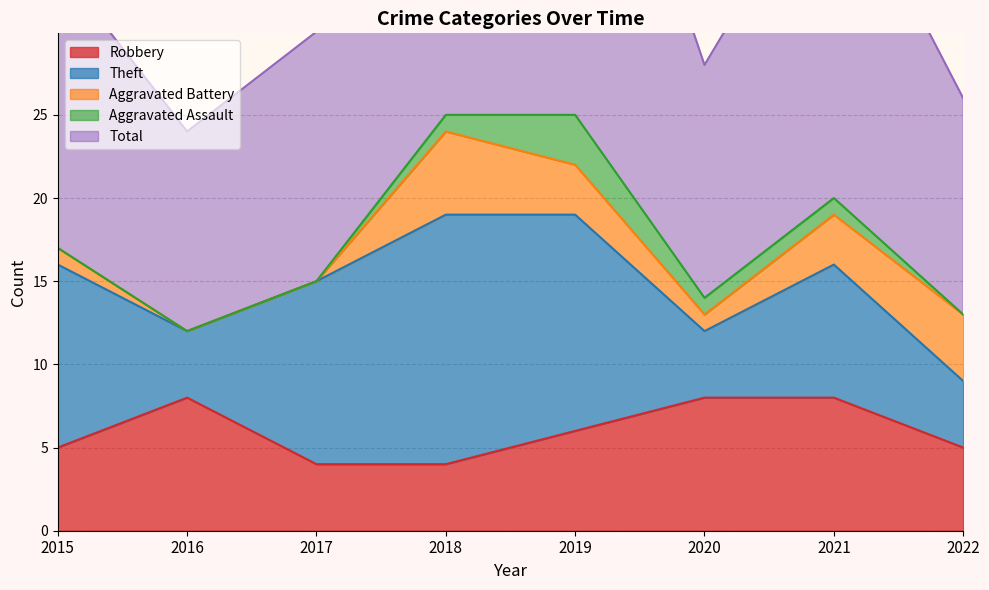

Which series changed the most between 2015 and 2020?

Theft